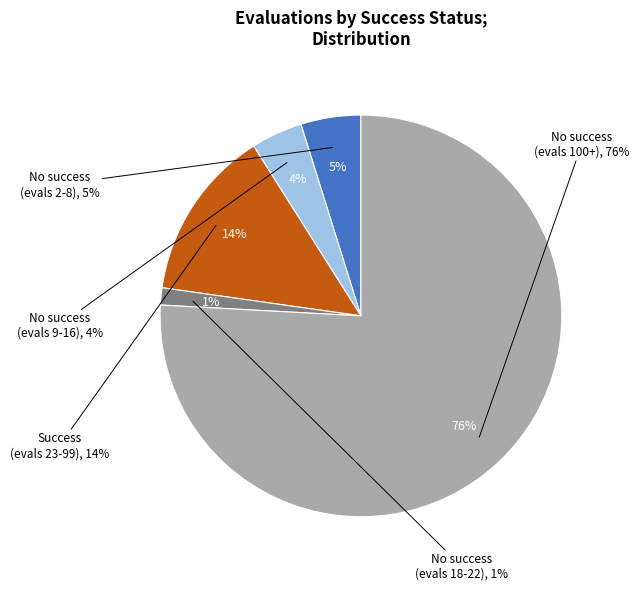

Which slice is the largest?

success num = 0 (evals 100+)